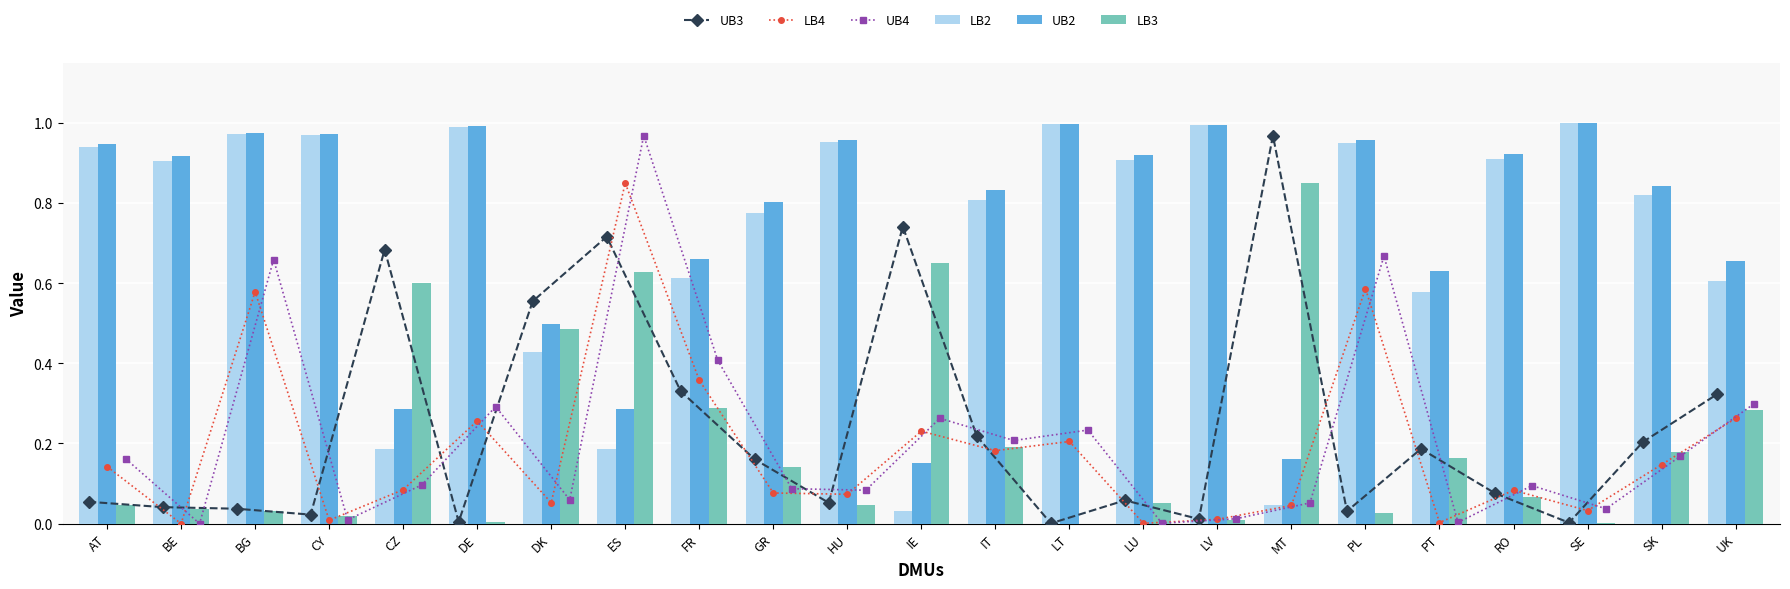

Which category has the lowest value across all series?

BE